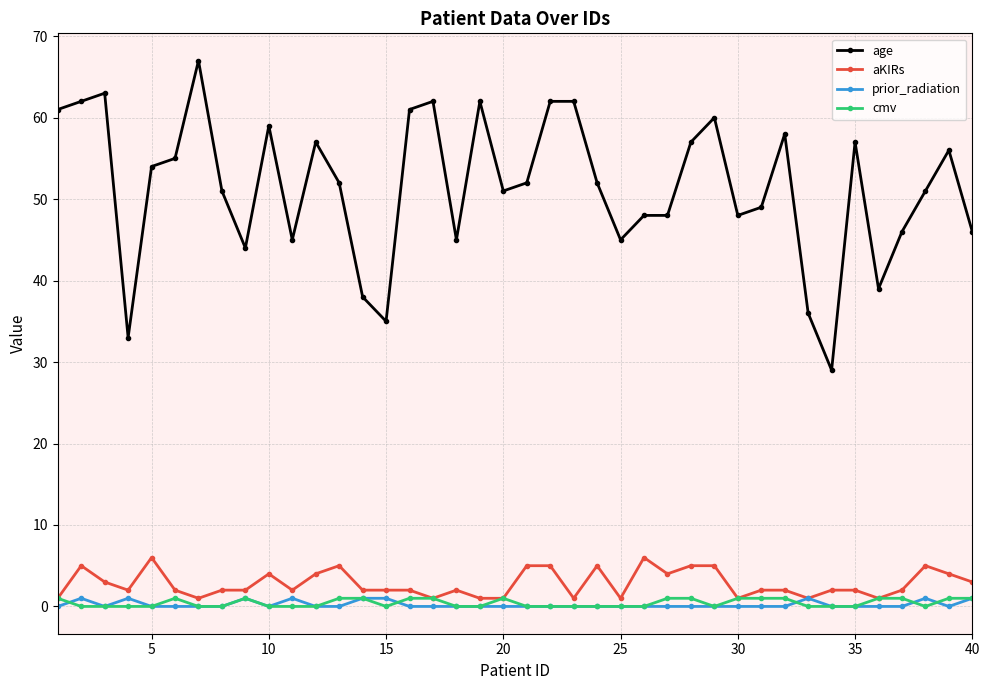

Which series has the largest range (max minus min)?

age